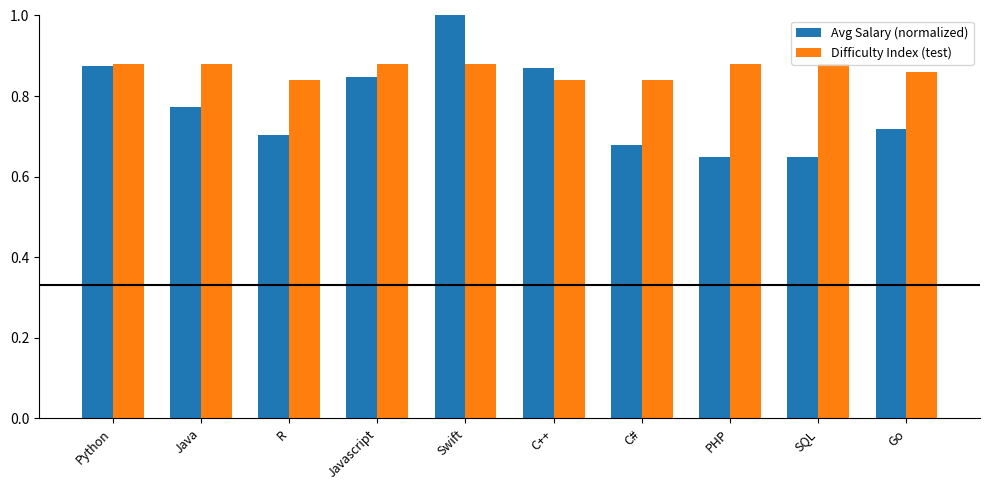

Is it true that Difficulty Index (test) equals 1.2 at Swift?

False